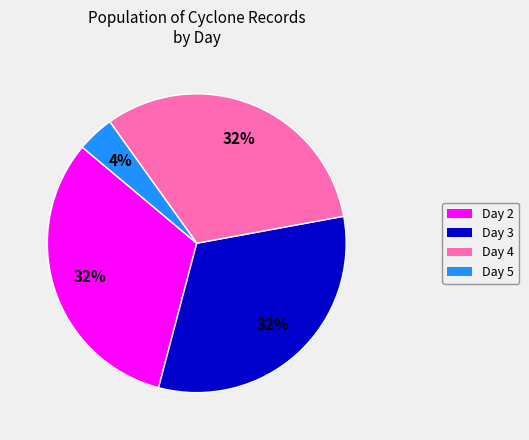

Is Day 3 the majority of the pie?

No